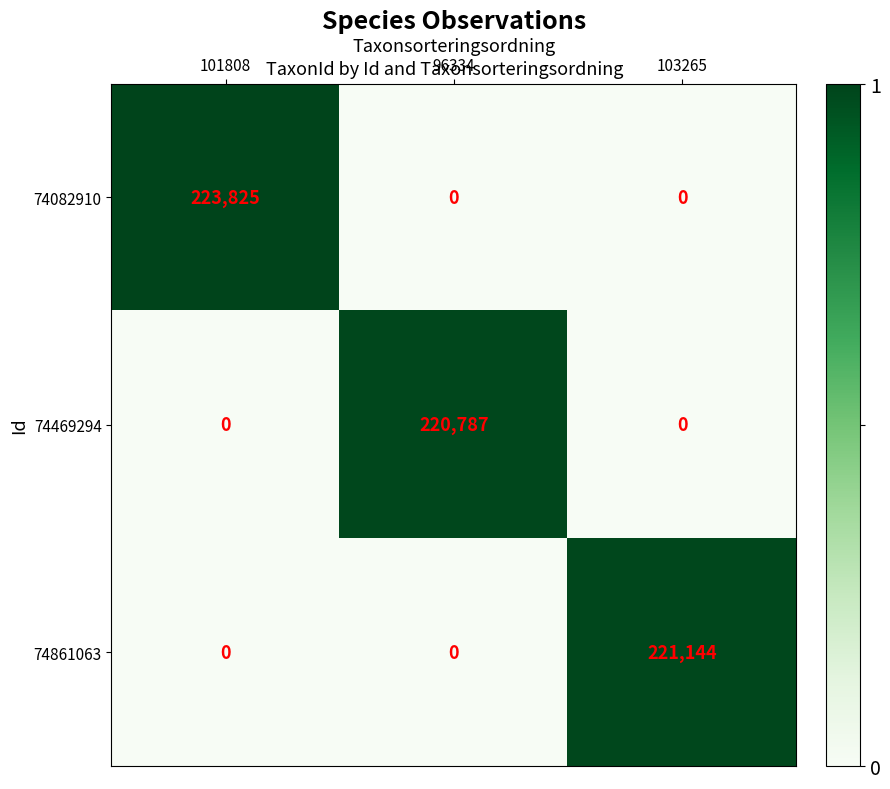

Rank the series by their maximum value, from lowest to highest.

74469294, 74861063, 74082910